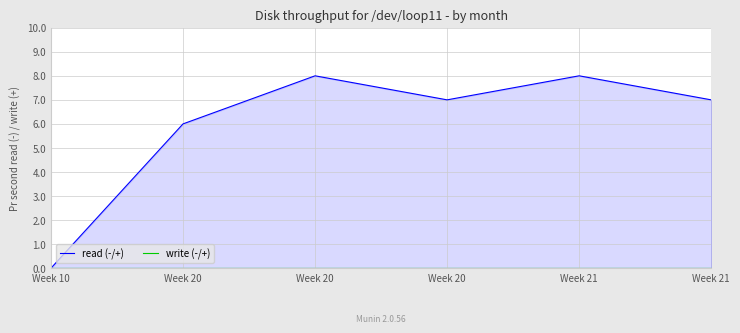

What is the highest value of the read (-/+) series?

8